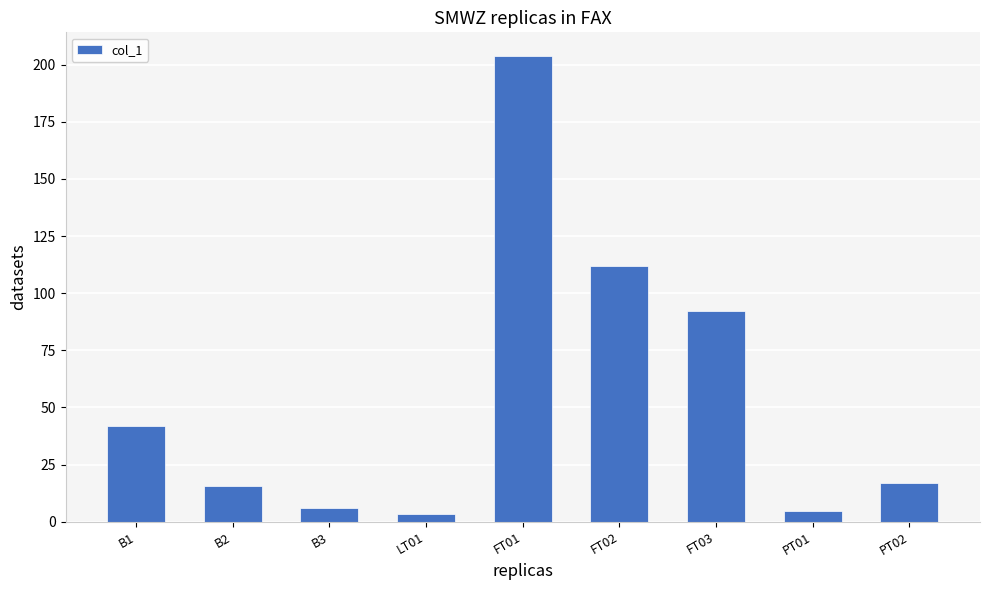

What is the value of the 1st bar from the left?

41.9